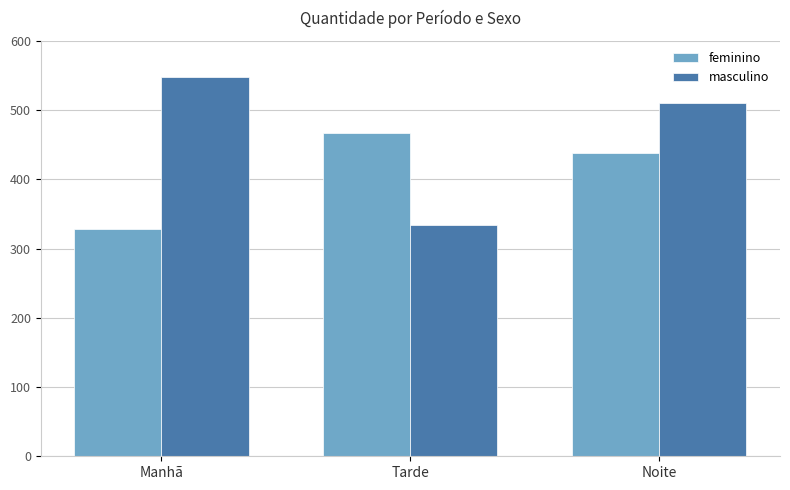

True or false: feminino has a value of 467 at Tarde.

True